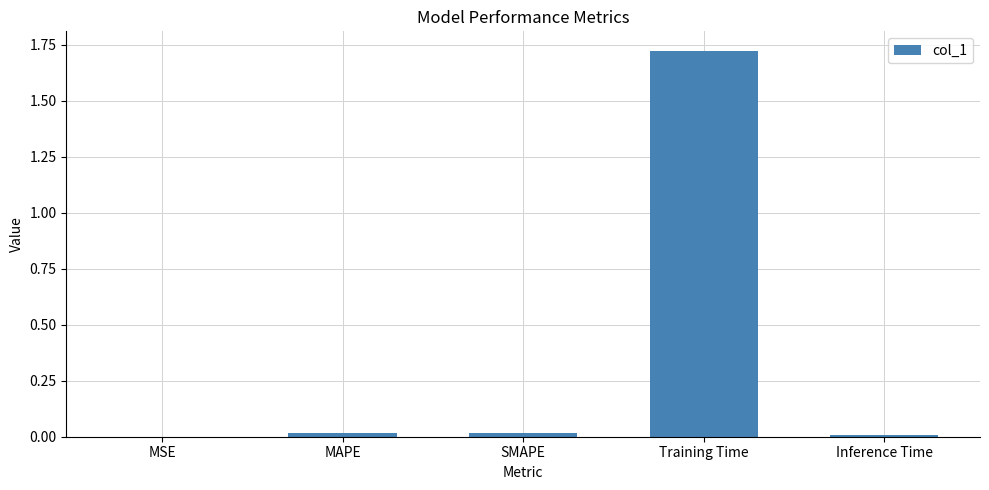

What is the sum of all values?

1.8